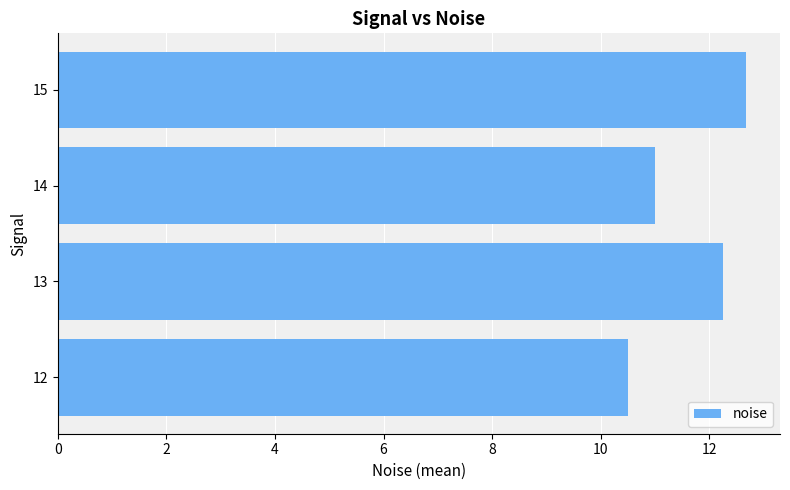

How many distinct data groups are displayed?

1